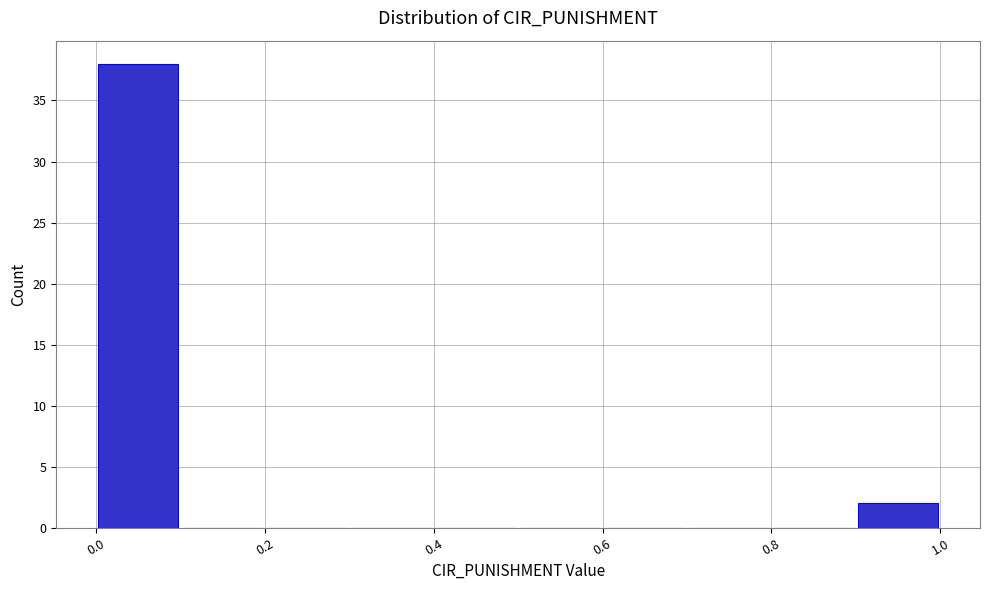

How tall is the bar that spans 0.0 to 0.1 on the x-axis? Neither the bar edges nor the heights are printed on the chart, so give them approximately, as read against the axes.

38